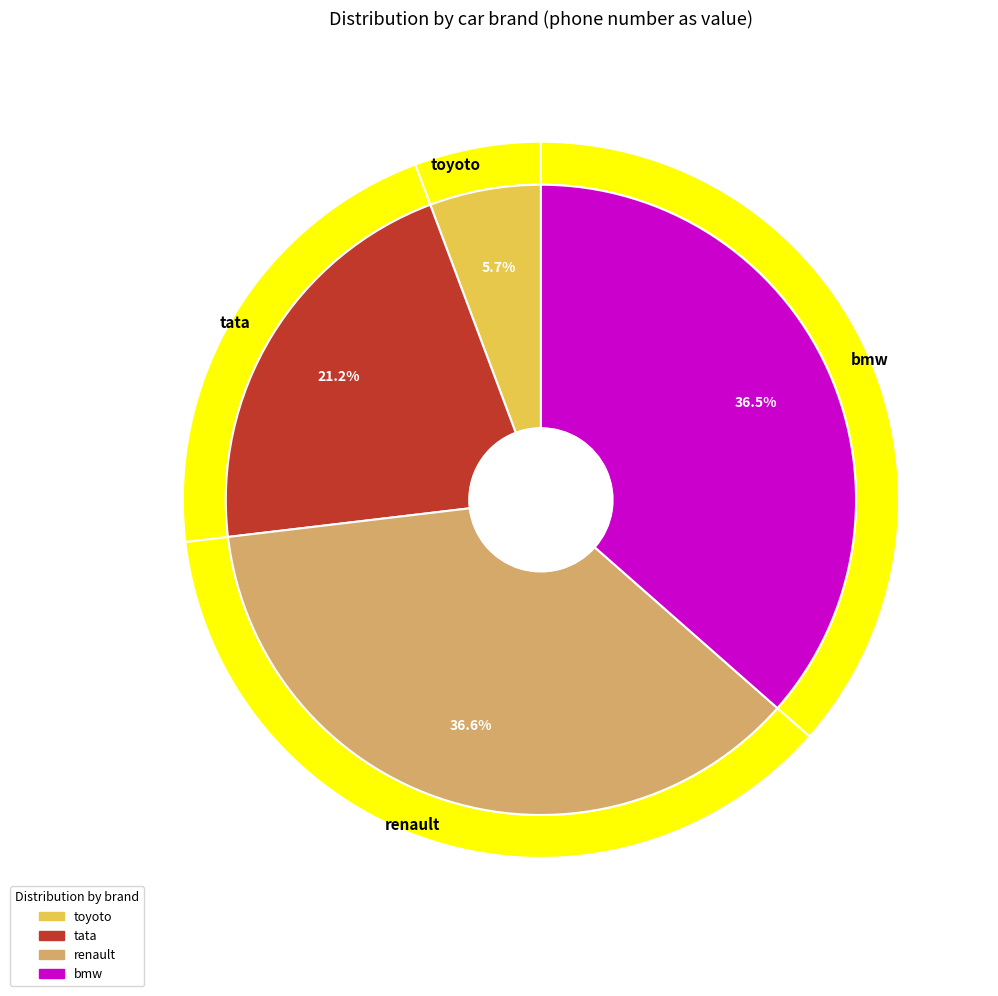

How many slices are in this pie chart?

4